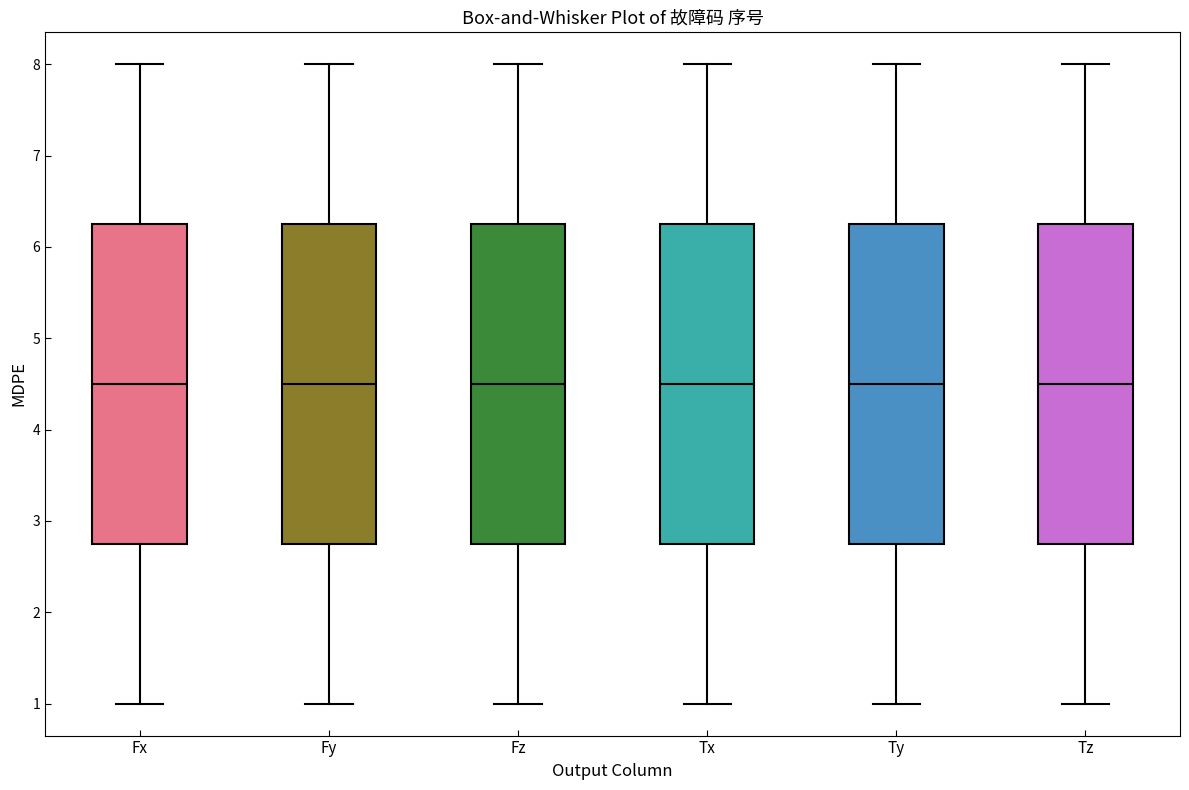

Reading left to right, transcribe this box plot: for each box, give where its median line is, the range the box spans, and where its two whiskers end, as read against the y-axis. The values are not printed on the chart, so give them approximately, as read against the axis.

Fx: median 4.5, box 2.8 to 6.3, whiskers 1.0 to 8.0
Fy: median 4.5, box 2.8 to 6.3, whiskers 1.0 to 8.0
Fz: median 4.5, box 2.8 to 6.3, whiskers 1.0 to 8.0
Tx: median 4.5, box 2.8 to 6.3, whiskers 1.0 to 8.0
Ty: median 4.5, box 2.8 to 6.3, whiskers 1.0 to 8.0
Tz: median 4.5, box 2.8 to 6.3, whiskers 1.0 to 8.0